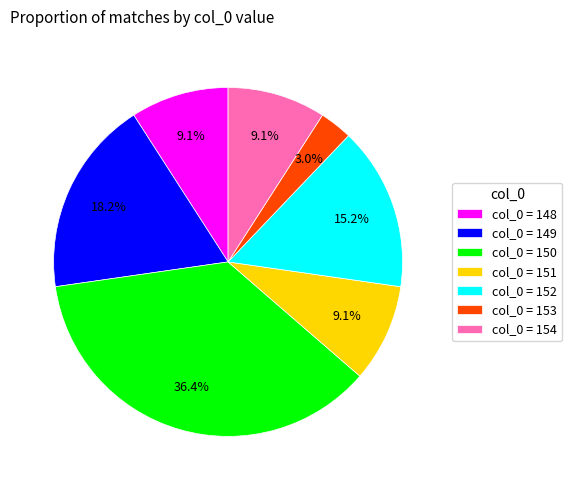

Between col_0 = 148 and col_0 = 152, which is larger?

col_0 = 152